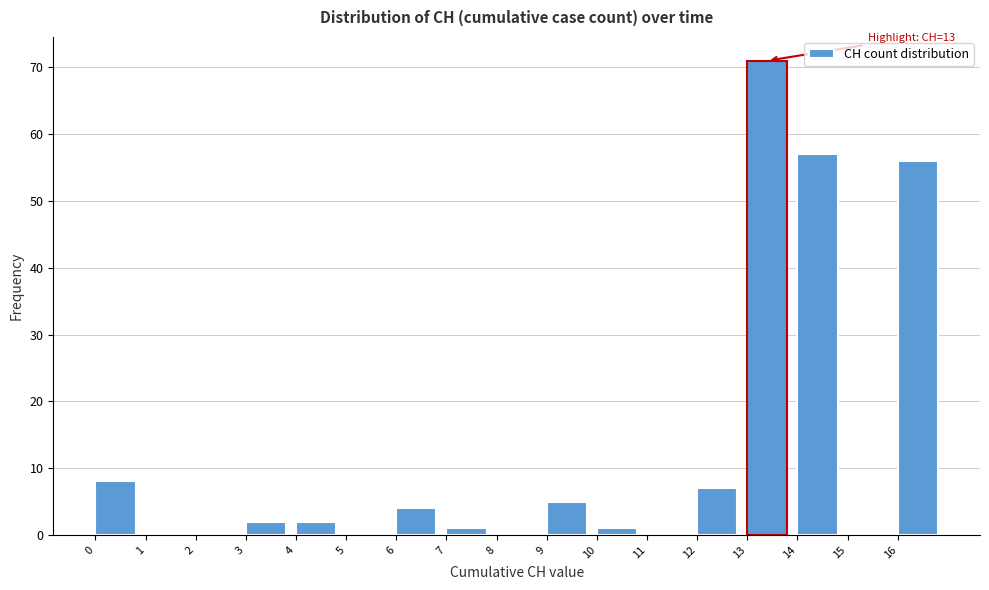

Over which range of the x-axis is the bar tallest?

13 to 14